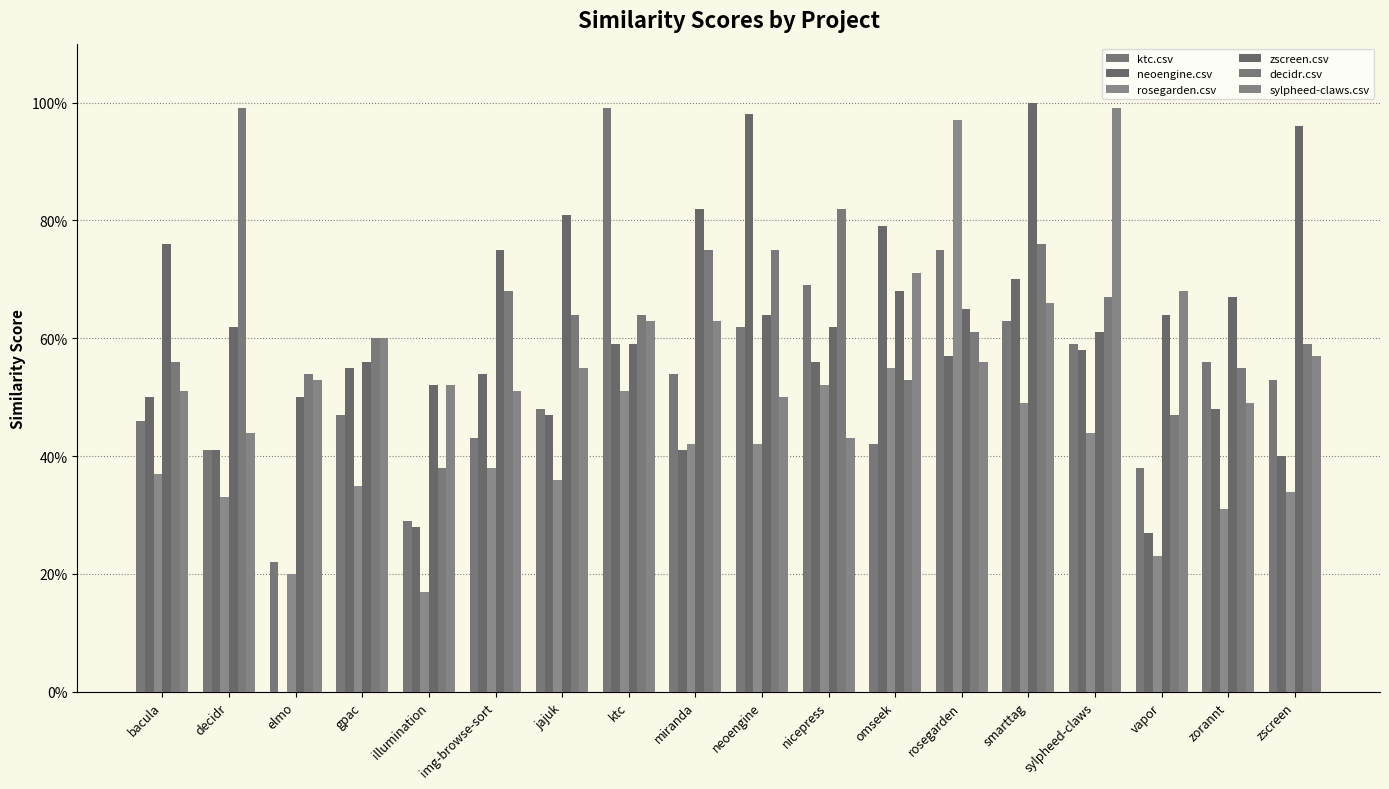

What position from the left is ktc?

8